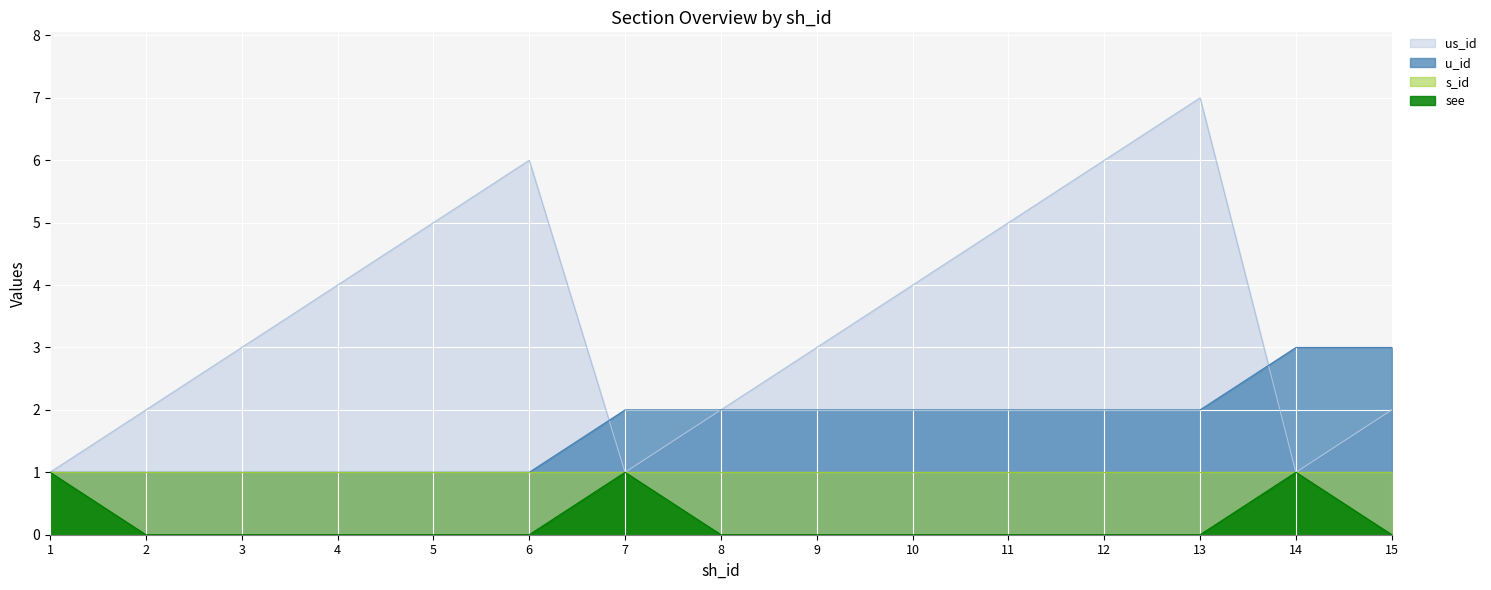

What value does the us_id series have at 4?

4